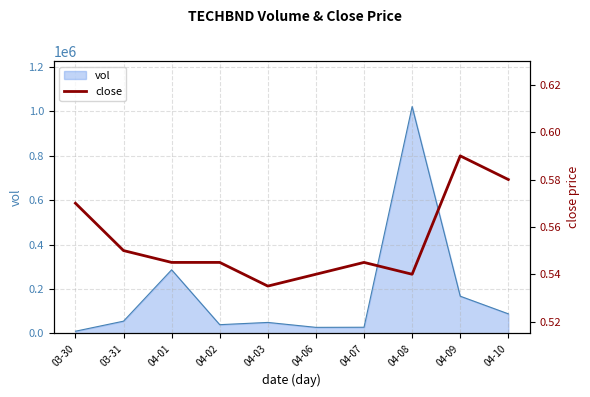

Where is vol nearest to the value 515950?

04-01